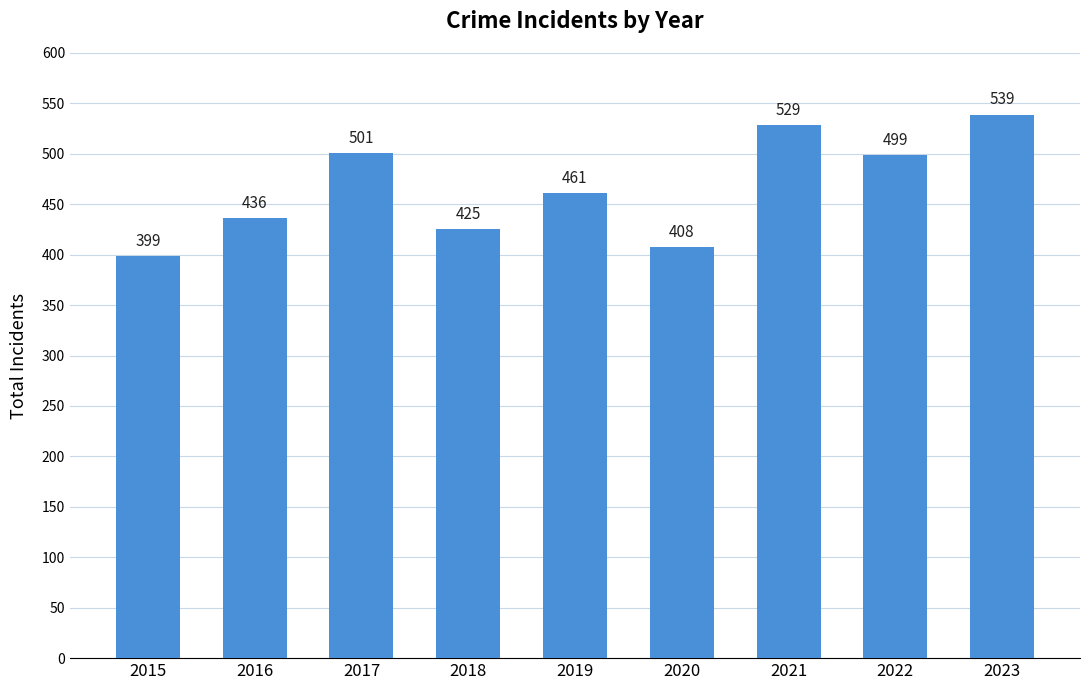

Reading left to right, extract all data points from this chart.

2015=399	2016=436	2017=501	2018=425	2019=461	2020=408	2021=529	2022=499	2023=539